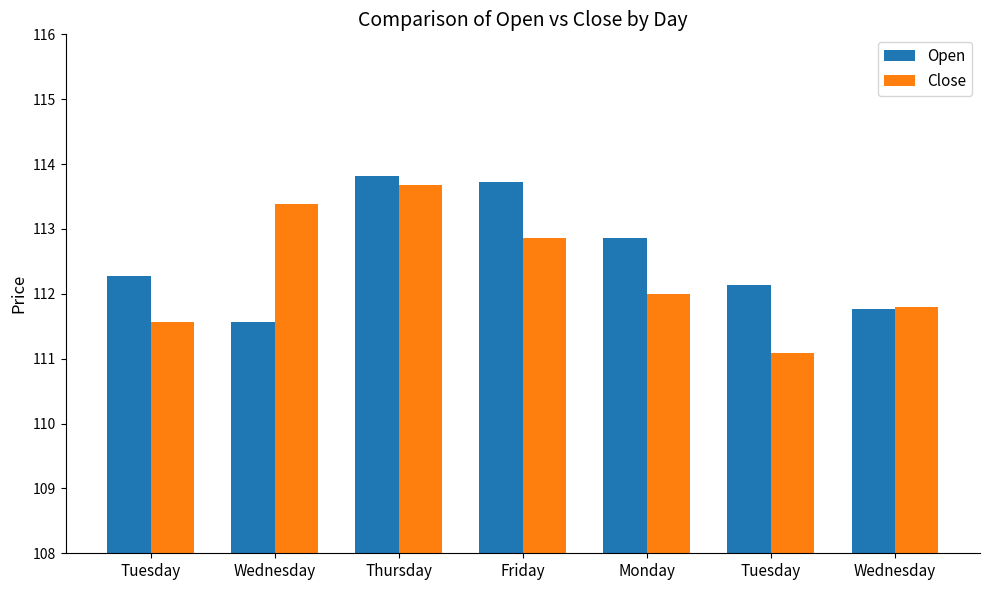

What is the approximate value of Close at Monday?

112.0